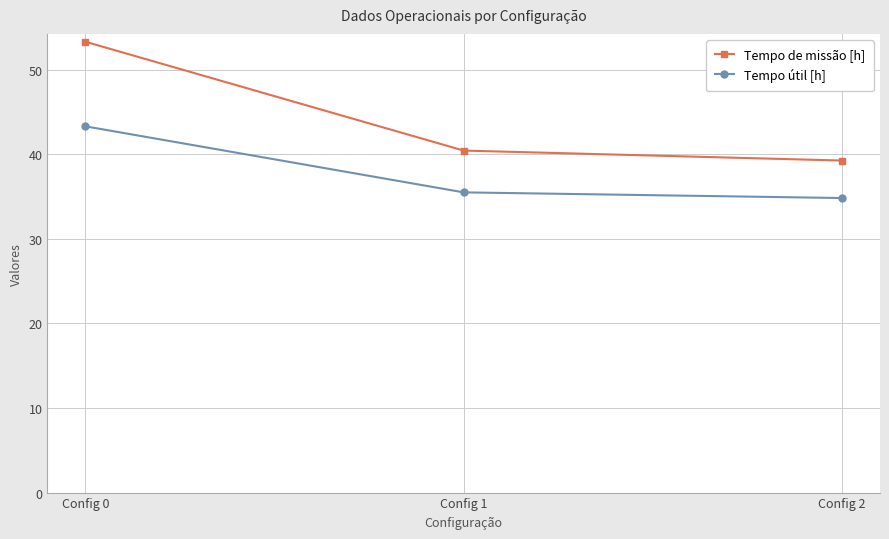

Which series has the largest range (max minus min)?

Tempo de missão [h]